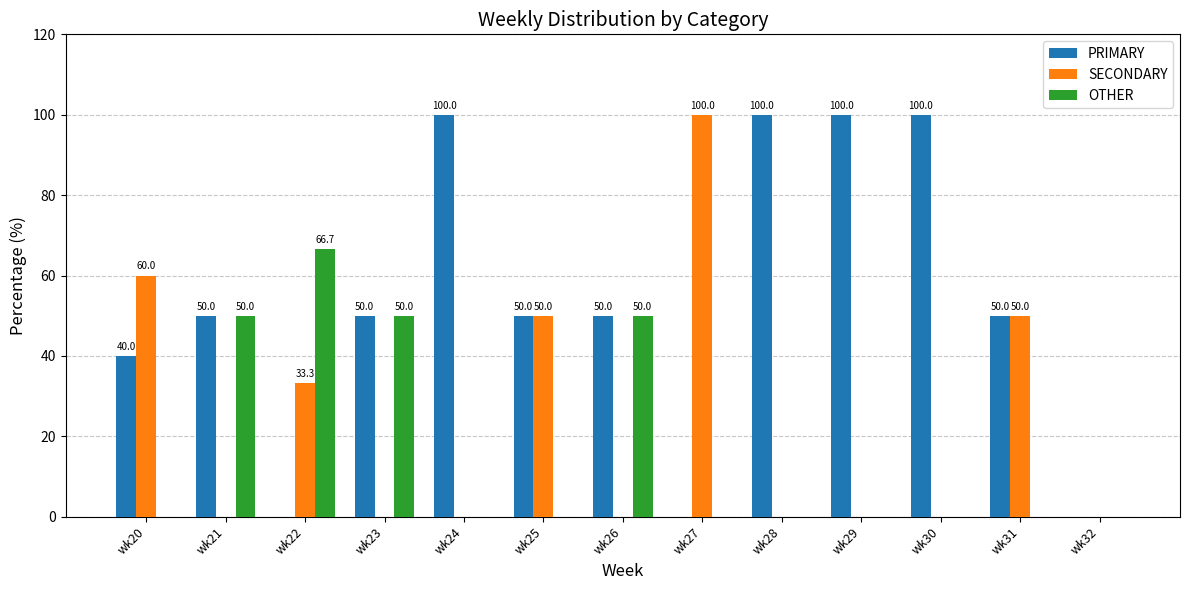

Reading left to right, extract all data points from this chart.

PRIMARY: wk20=40.0	wk21=50.0	wk22=0.0	wk23=50.0	wk24=100.0	wk25=50.0	wk26=50.0	wk27=0.0	wk28=100.0	wk29=100.0	wk30=100.0	wk31=50.0	wk32=0.0
SECONDARY: wk20=60.0	wk21=0.0	wk22=33.3	wk23=0.0	wk24=0.0	wk25=50.0	wk26=0.0	wk27=100.0	wk28=0.0	wk29=0.0	wk30=0.0	wk31=50.0	wk32=0.0
OTHER: wk20=0.0	wk21=50.0	wk22=66.7	wk23=50.0	wk24=0.0	wk25=0.0	wk26=50.0	wk27=0.0	wk28=0.0	wk29=0.0	wk30=0.0	wk31=0.0	wk32=0.0